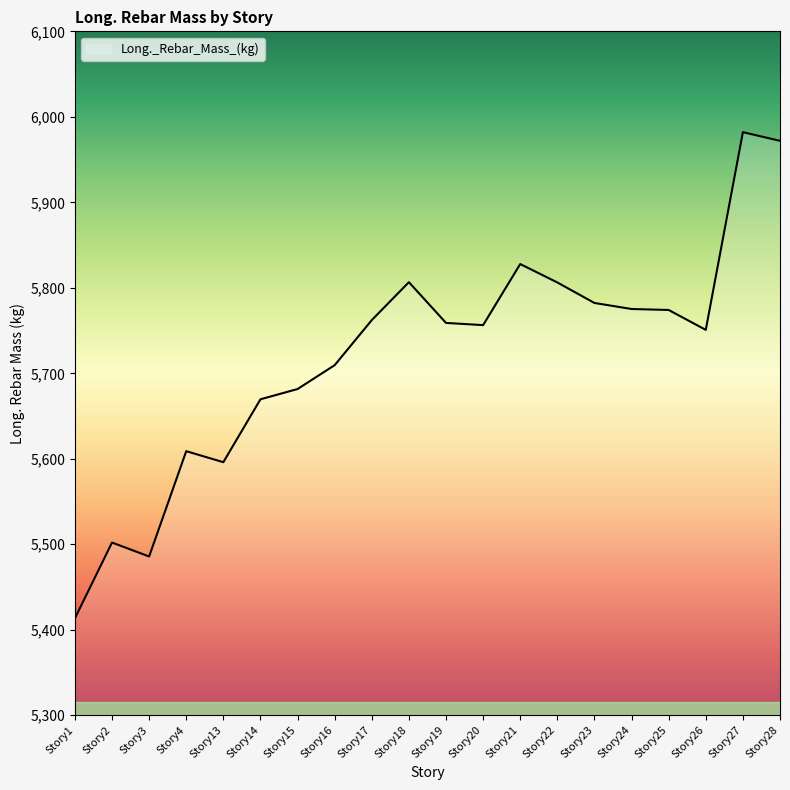

What is the difference between the maximum and minimum values?

568.7